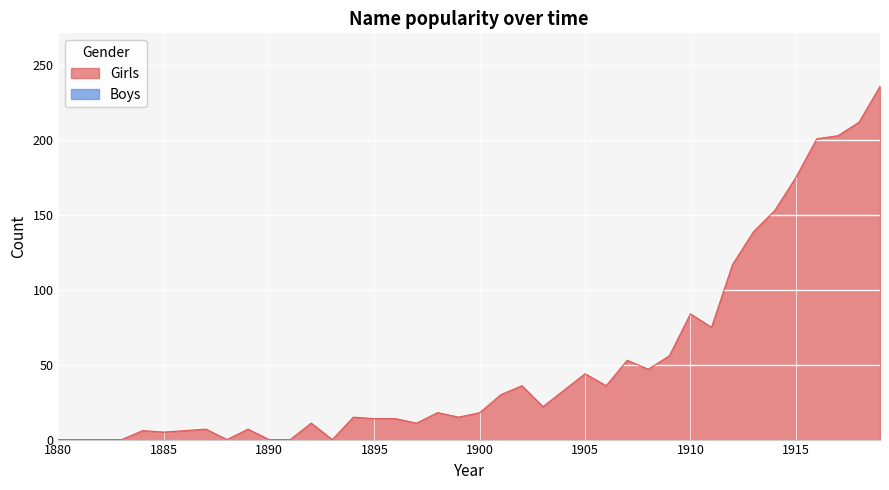

How many lines are shown in the chart?

2